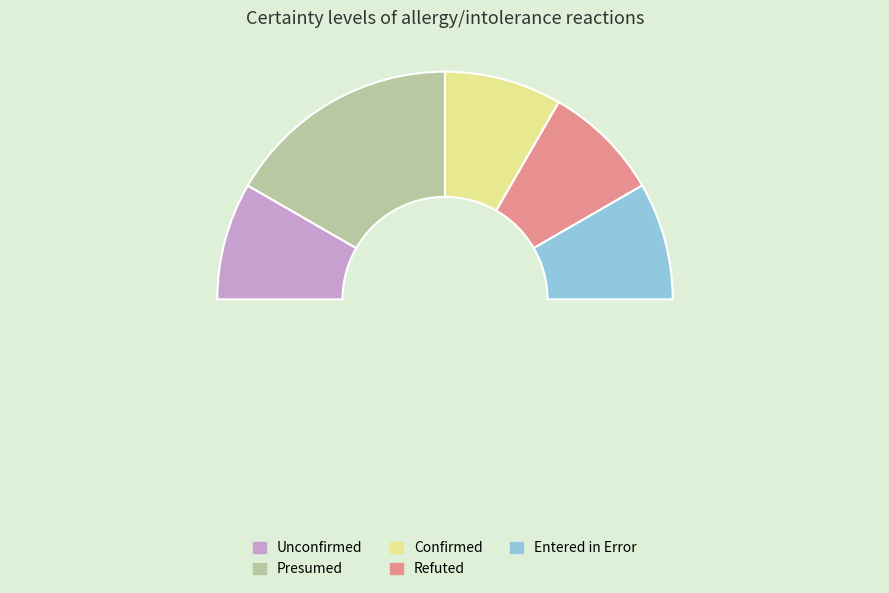

To the nearest percent, what is the difference between the Presumed and Refuted slice percentages?

17%